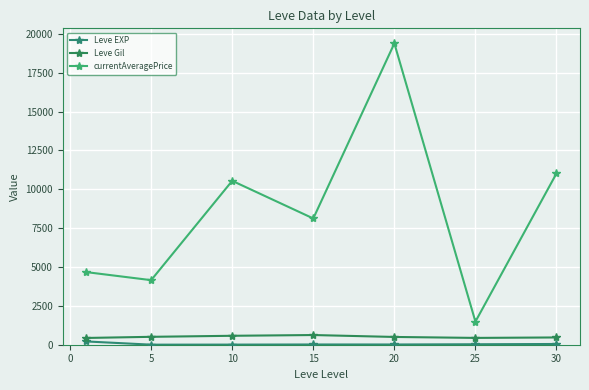

True or false: Leve Gil and currentAveragePrice intersect in this chart.

False